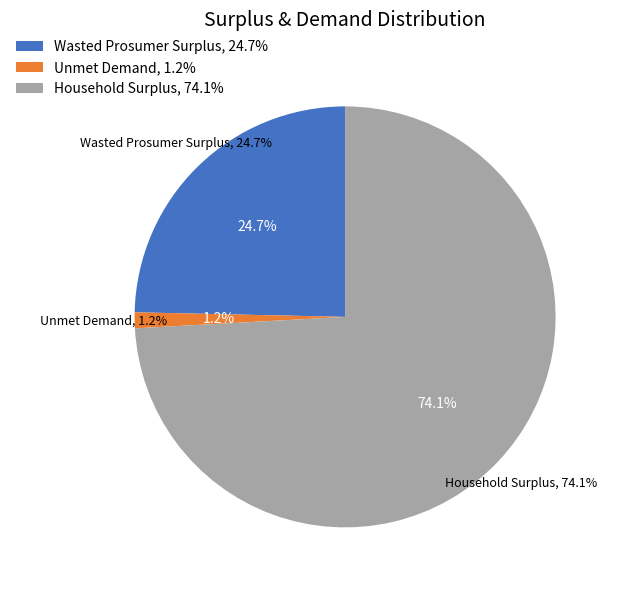

How many segments does this pie chart have?

3